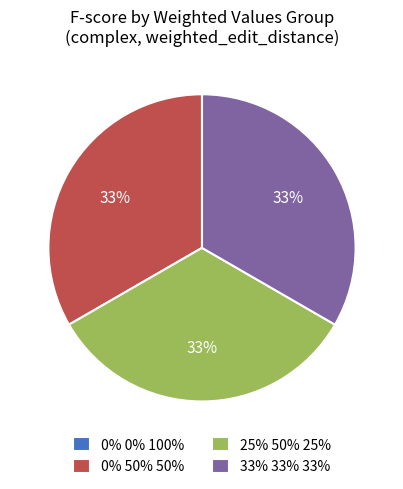

What percentage is the 33% 33% 33% slice, to the nearest percent?

33%